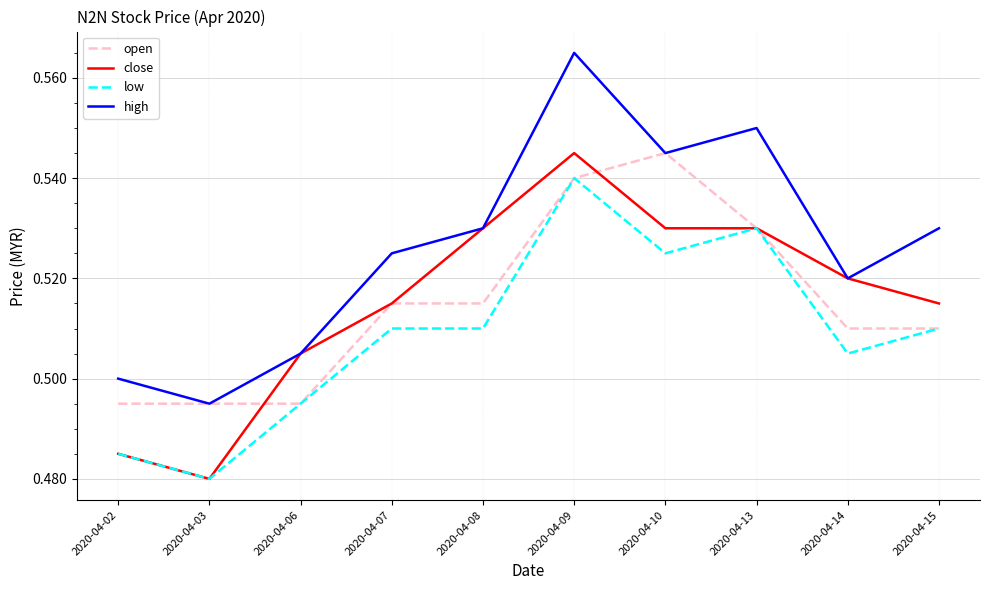

Between 2020-04-09 and 2020-04-10, which series saw the biggest shift?

high